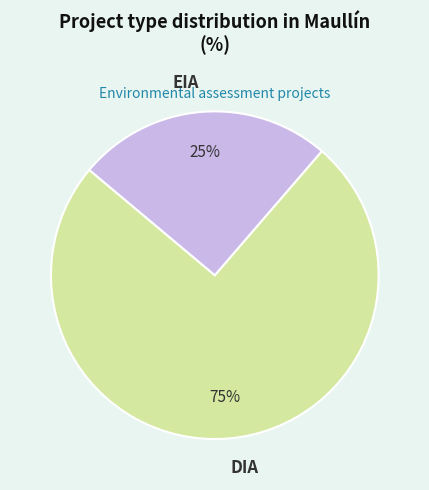

To the nearest percent, what portion does EIA represent?

25%